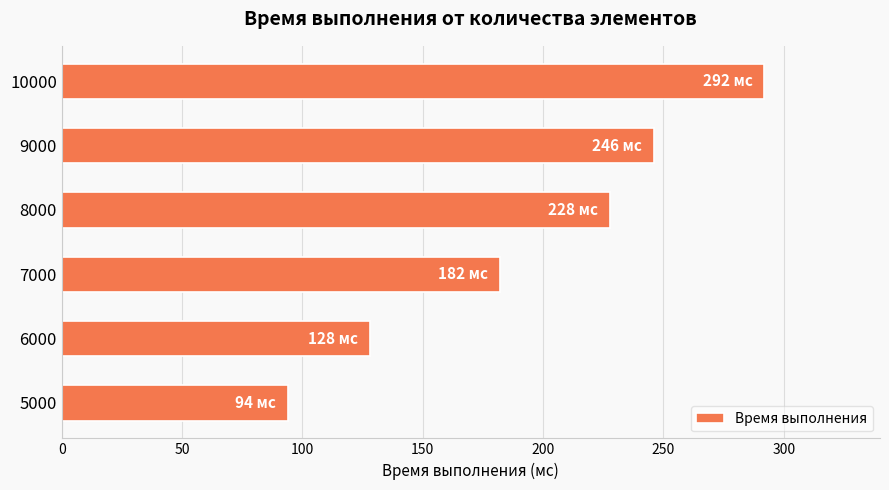

Reading bottom to top, what are all the values shown in this chart?

94	128	182	228	246	292